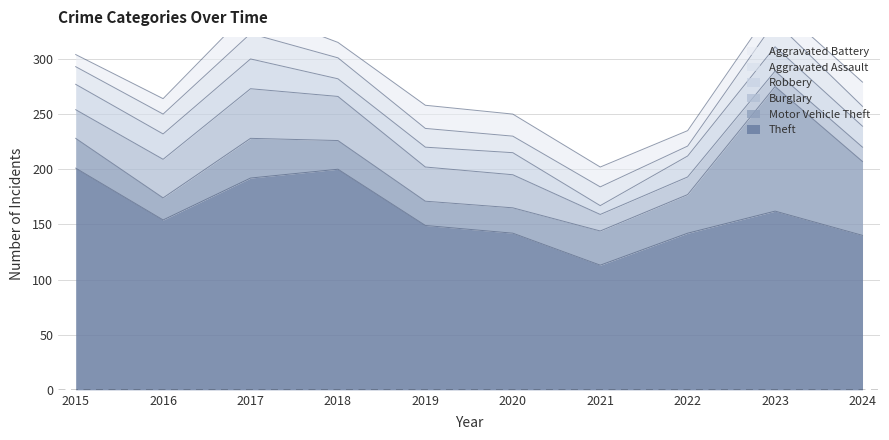

At which label does Theft first exceed 154?

2015